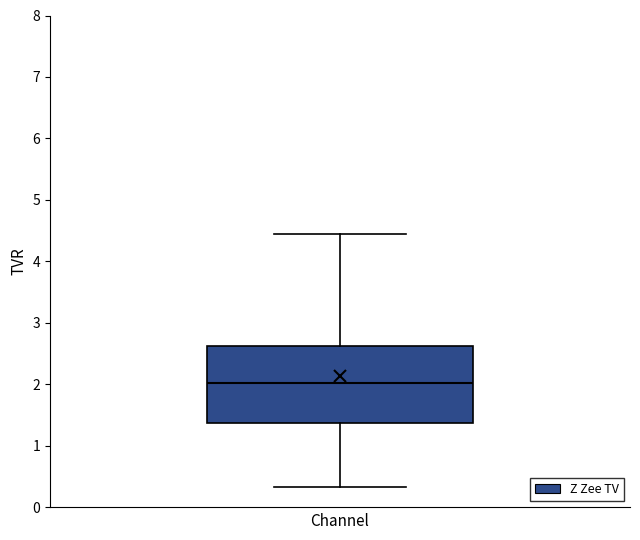

Read this box plot against the y-axis: the position of the median line, the range covered by the box, and the ends of both whiskers. The values are not printed on the chart, so give them approximately, as read against the axis.

median 2.0, box 1.4 to 2.6, whiskers 0.3 to 4.4